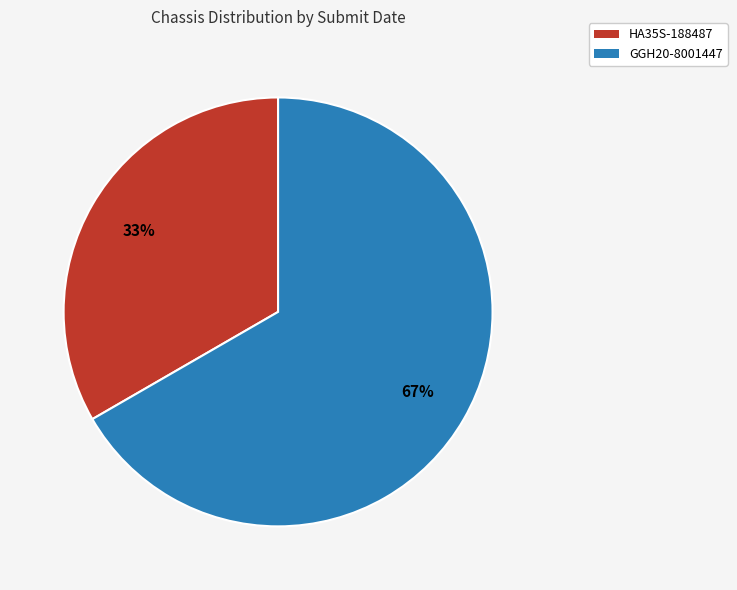

Is it true that HA35S-188487 is 39% of the pie?

False